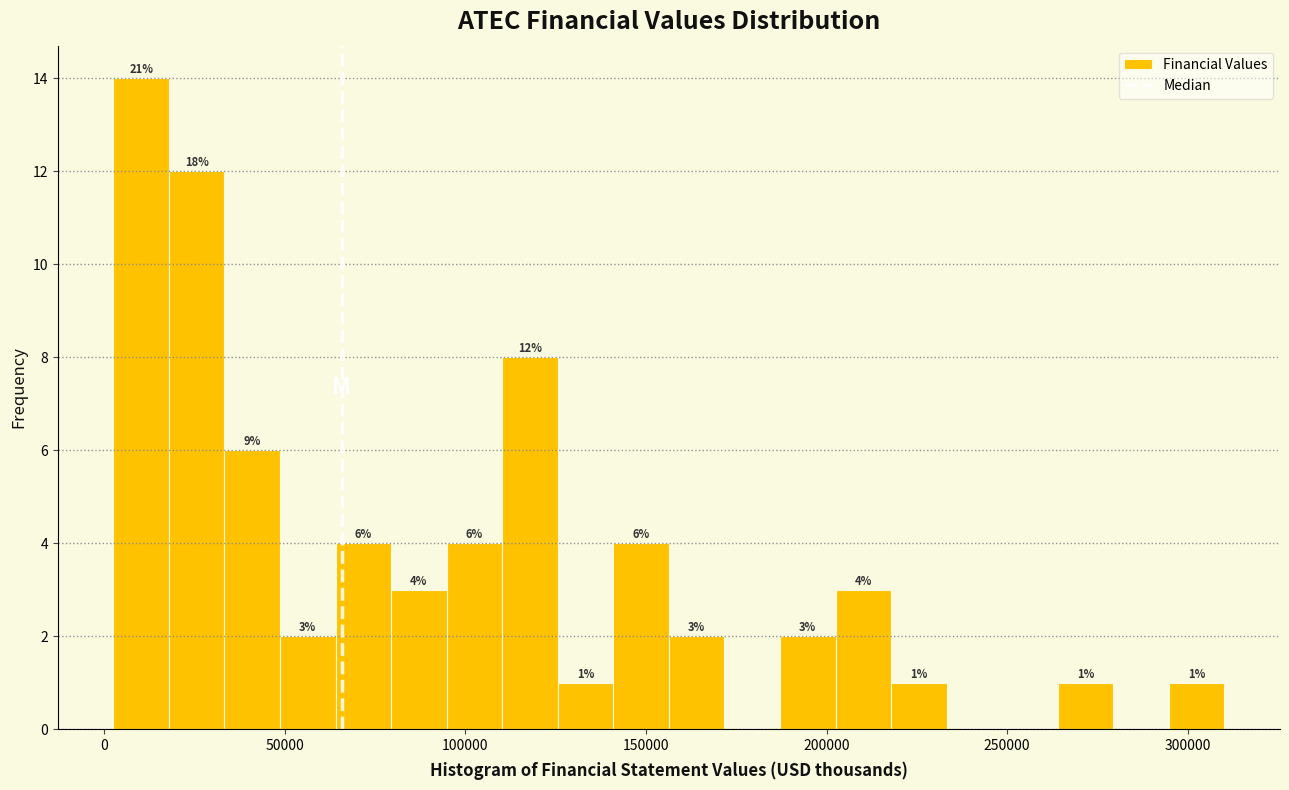

Read against the x-axis, roughly where is the centre of the tallest bar?

10000